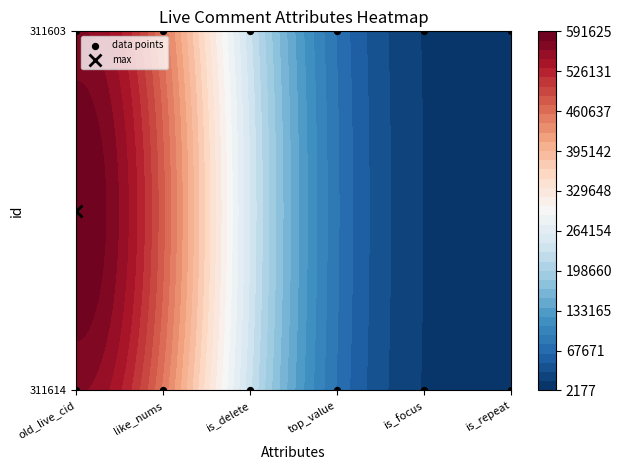

The value at is_focus is 2. True or false?

False